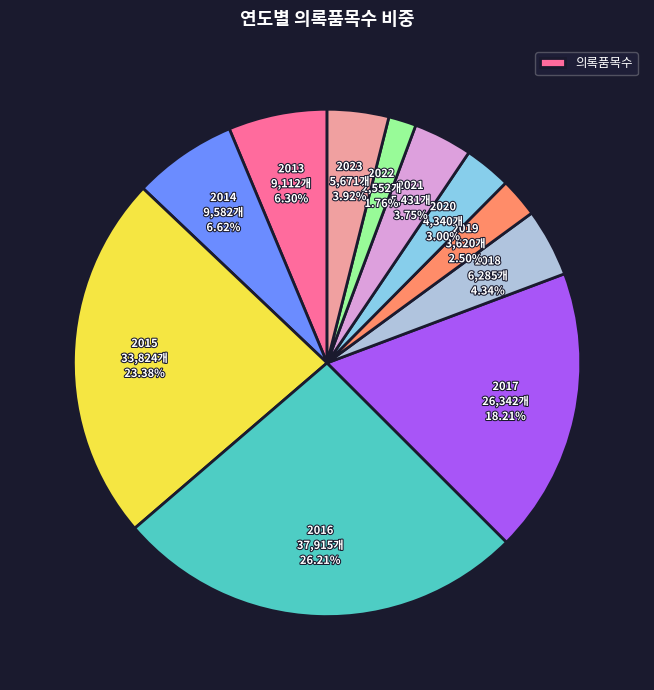

Does any single category account for the majority?

No